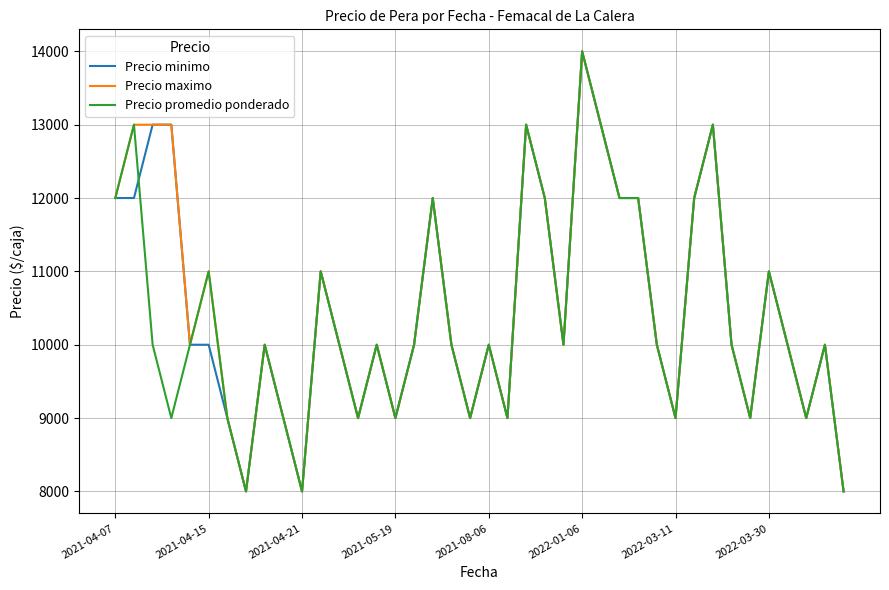

What is the difference between the maximum and second lowest values in the Precio promedio ponderado series?

6000